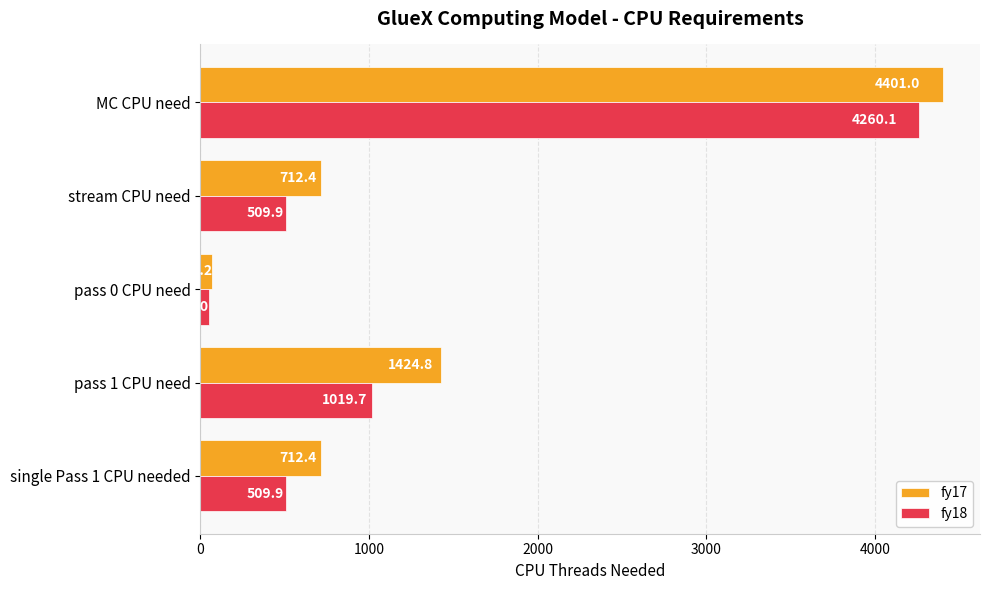

What is the sum of all fy18 values?

6350.5